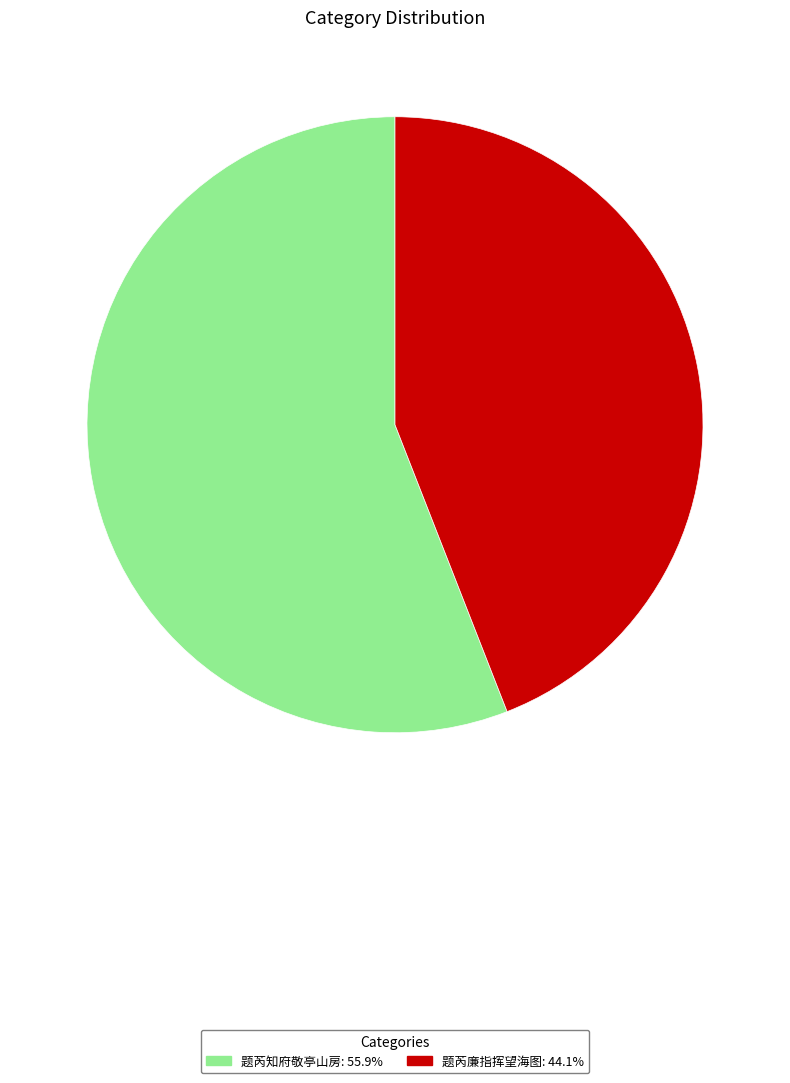

Which slice is the largest?

题芮知府敬亭山房